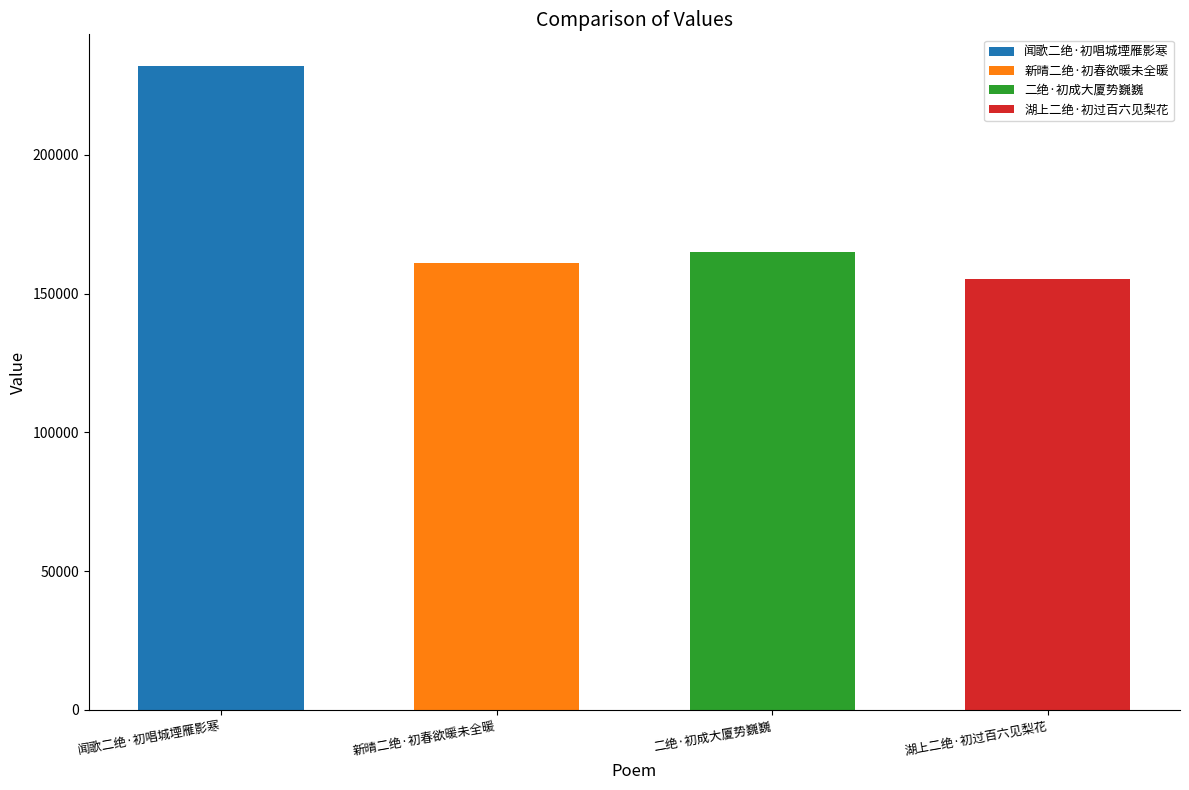

How many data points are less than 165018?

2